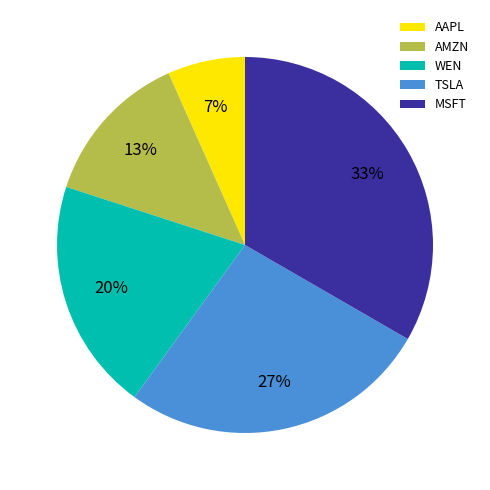

Which slice is the smallest?

AAPL